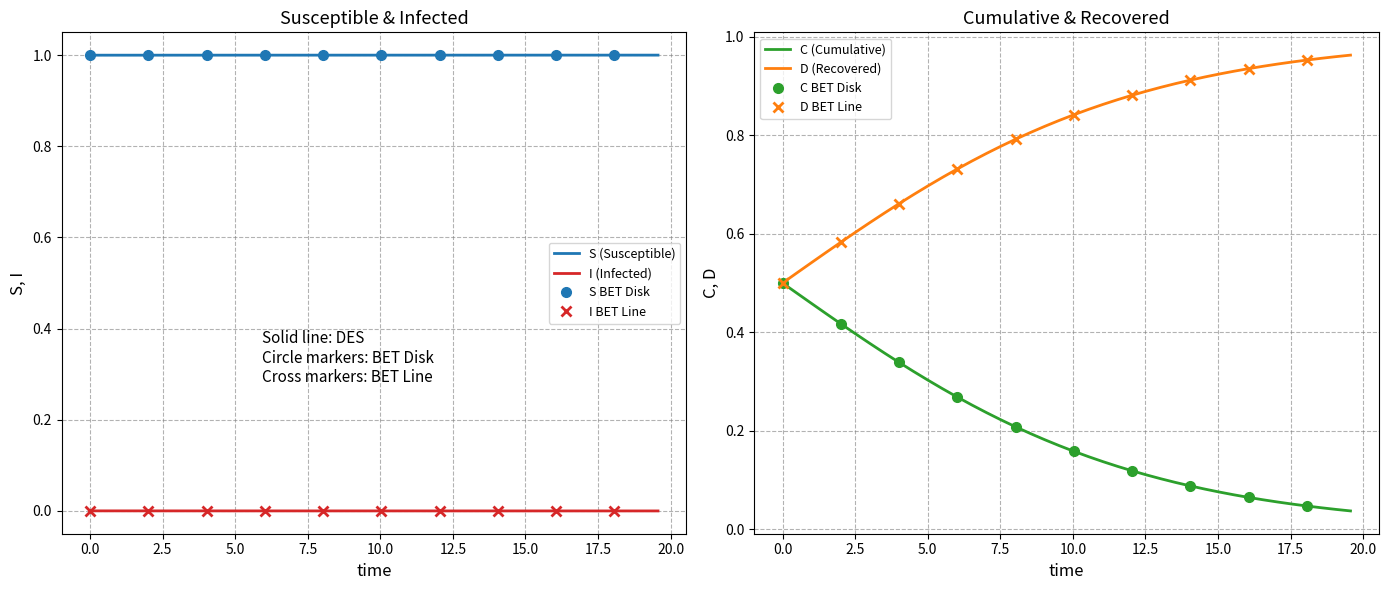

True or false: S (Susceptible) and I (Infected) intersect in this chart.

False